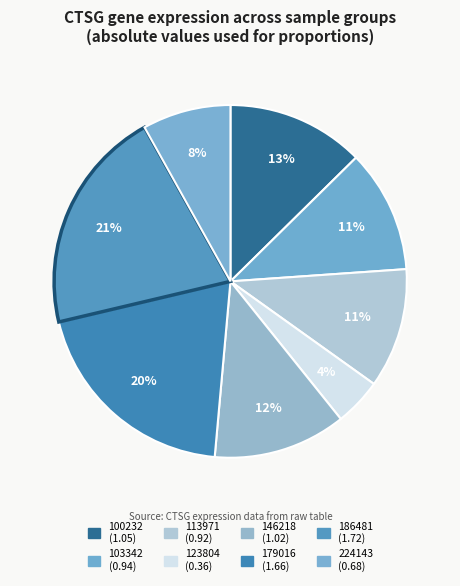

Is there any slice that represents more than half of the pie?

No